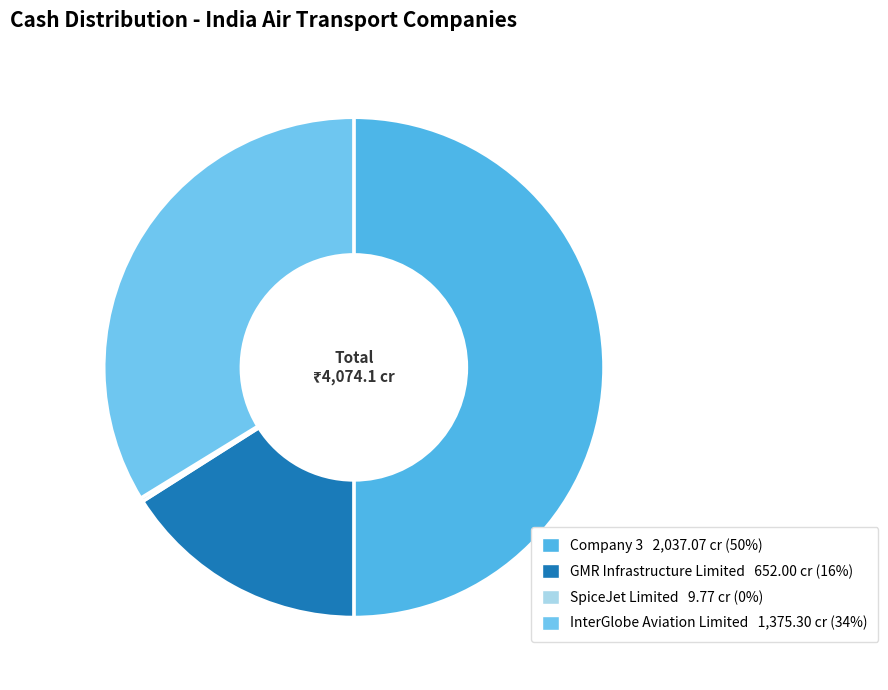

Is there a majority slice in this chart?

No